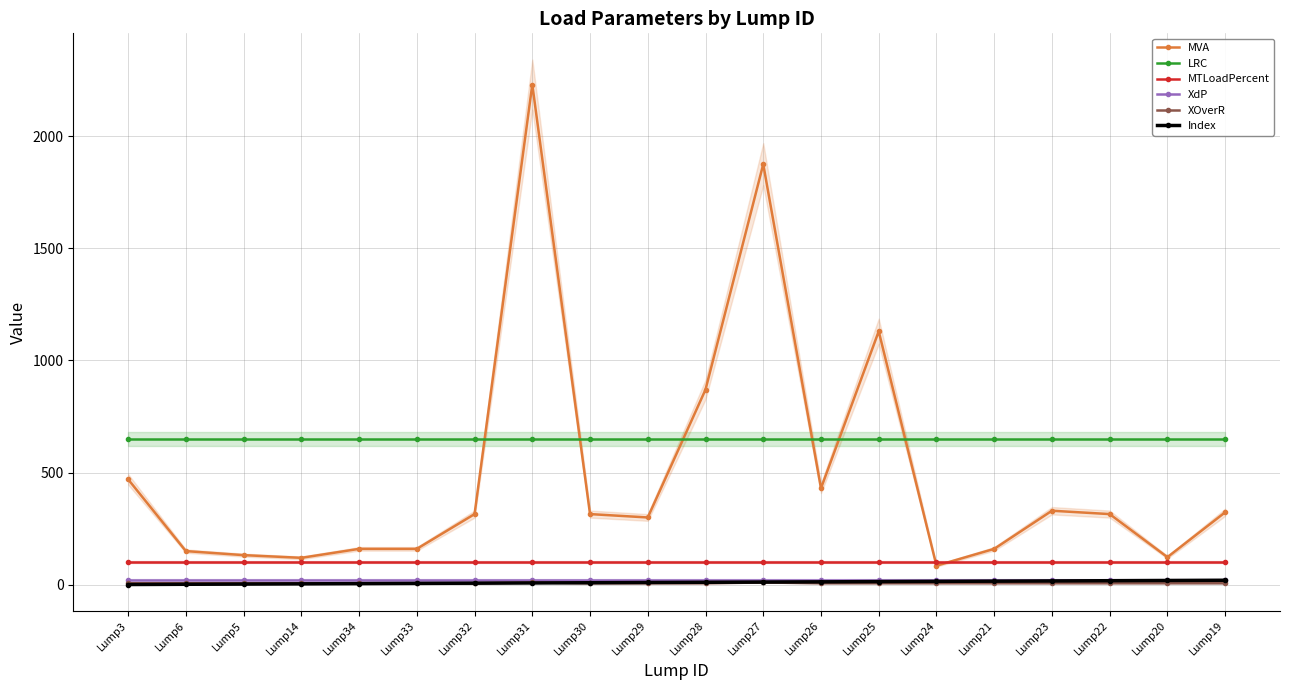

True or false: MTLoadPercent has more than 2 interior local peaks.

False